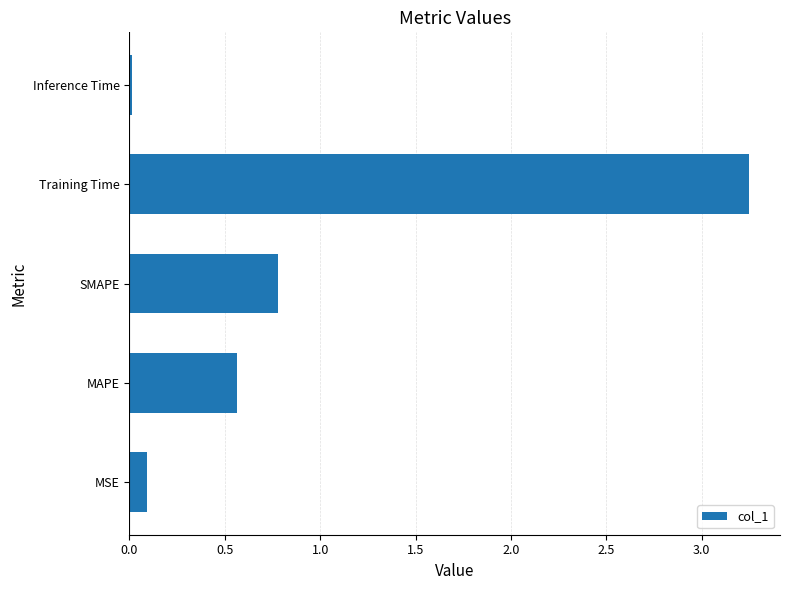

What is the sum of all values?

4.7